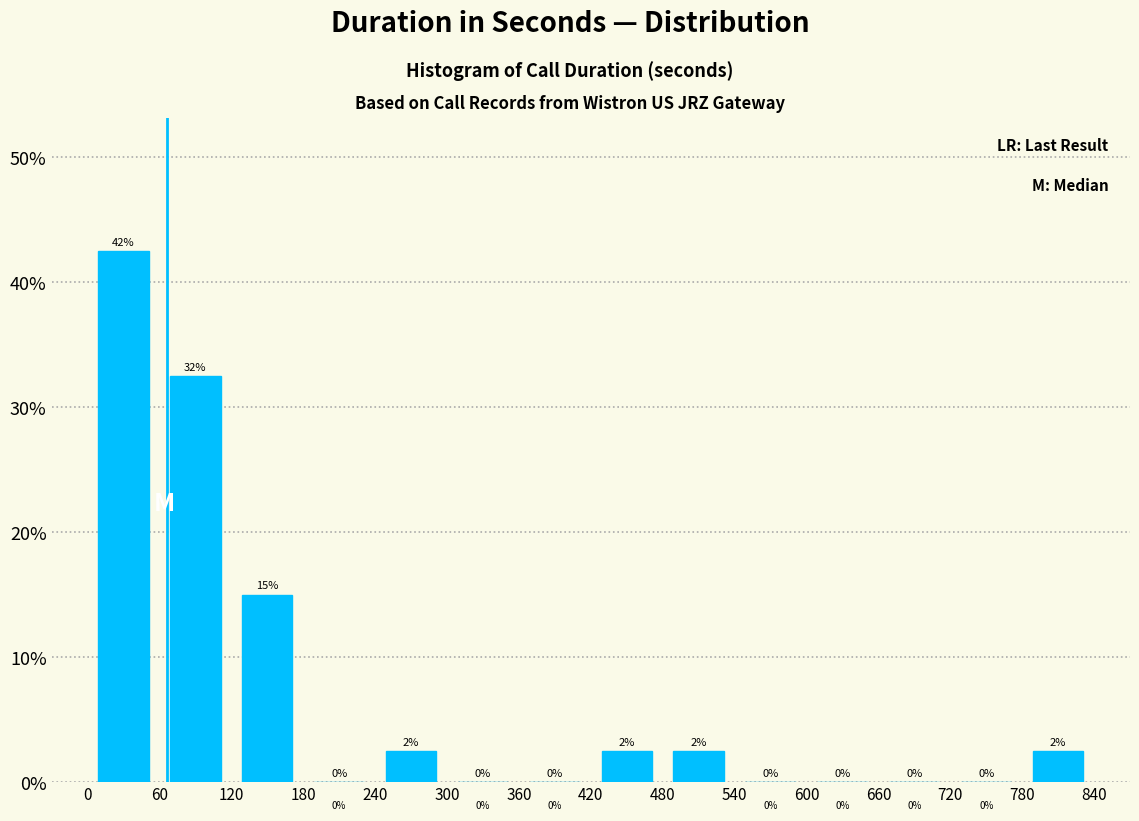

Which range on the x-axis has the tallest bar?

0 to 60